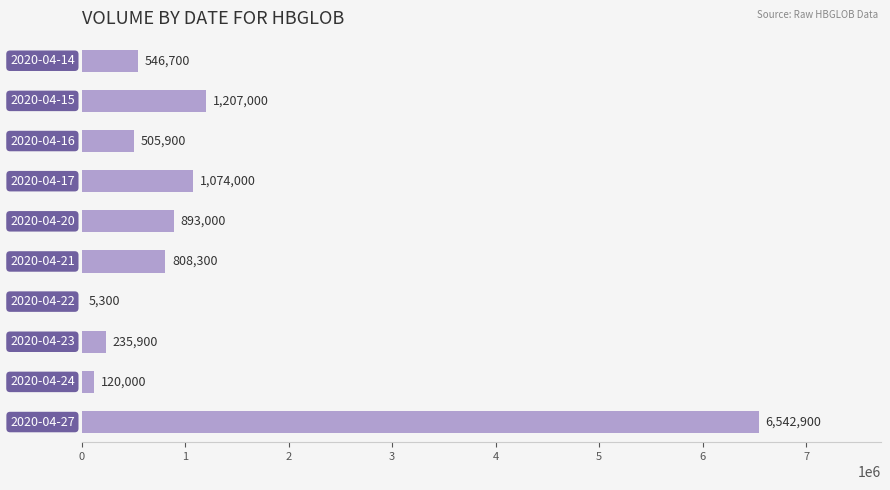

What is the sum of all values?

11939000